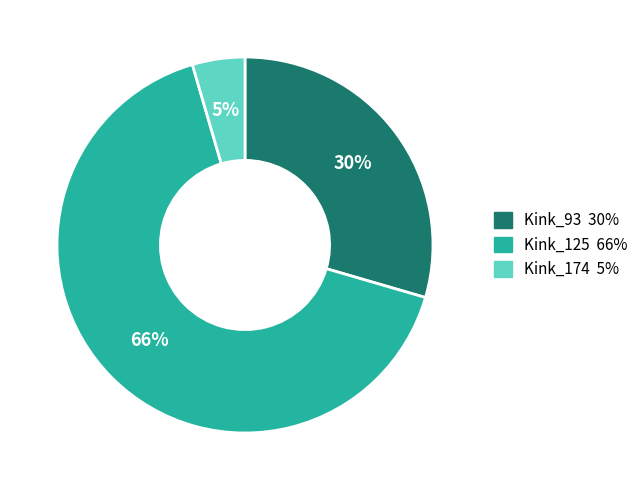

To the nearest percent, what is the average slice percentage?

33%